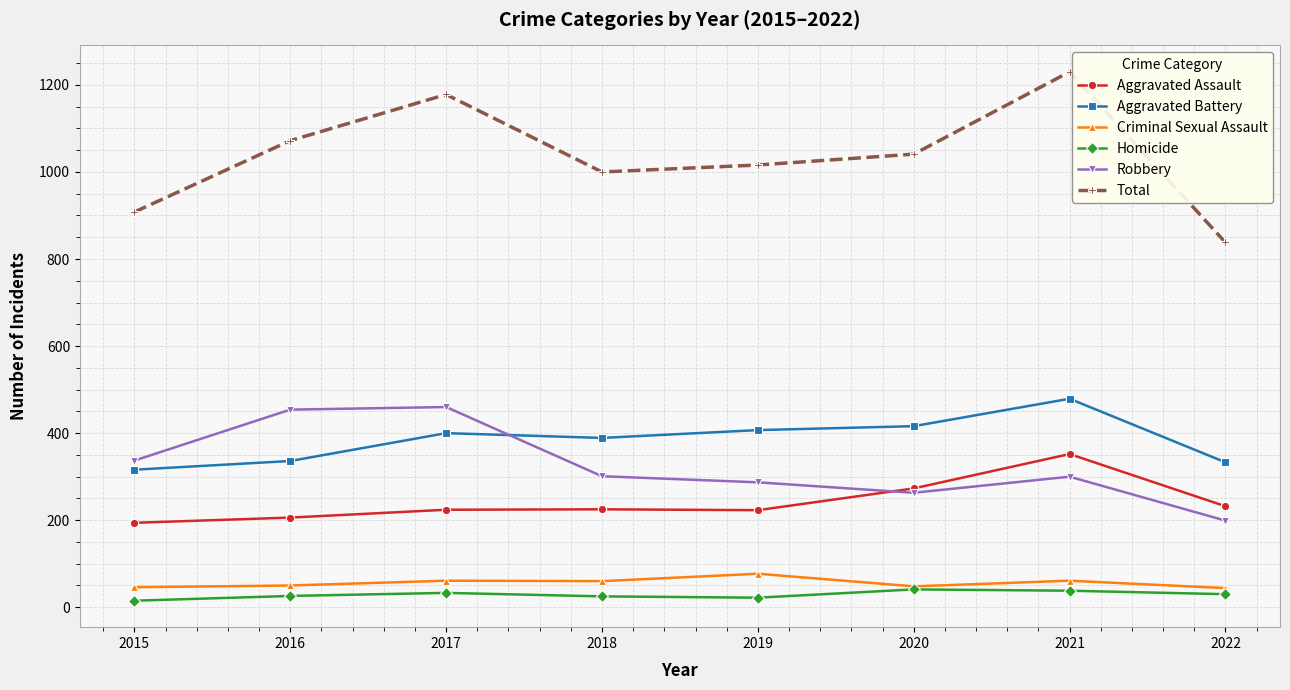

What is the highest value of the Homicide series?

41